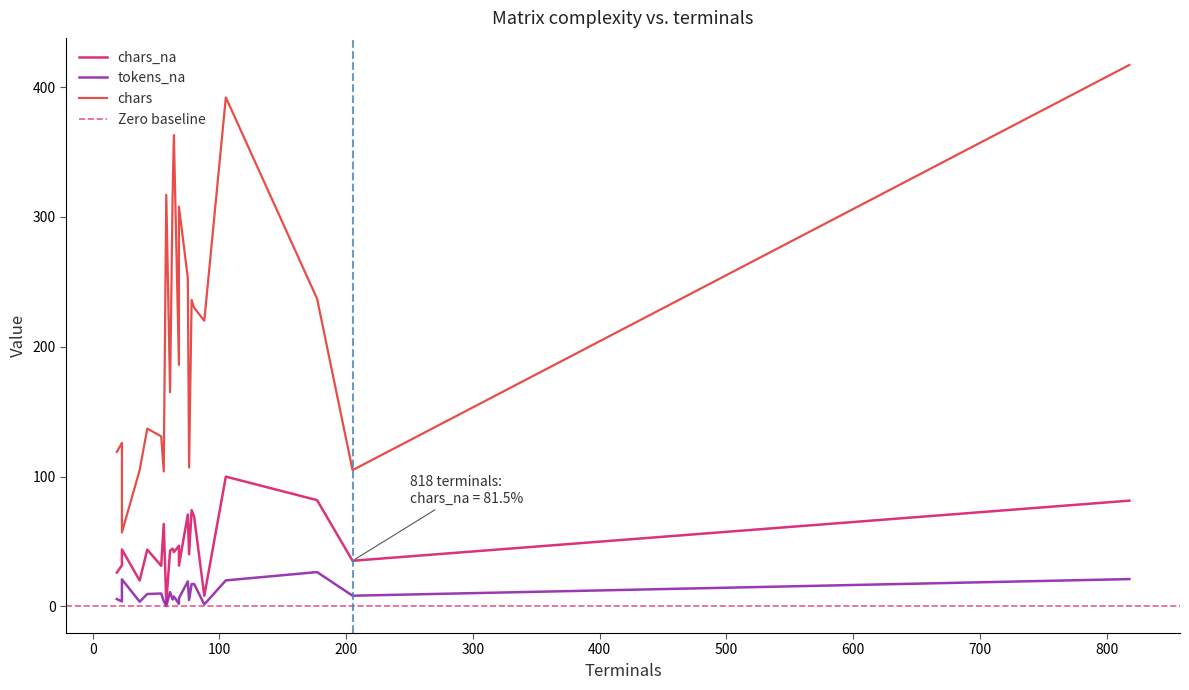

How many lines are shown in the chart?

3